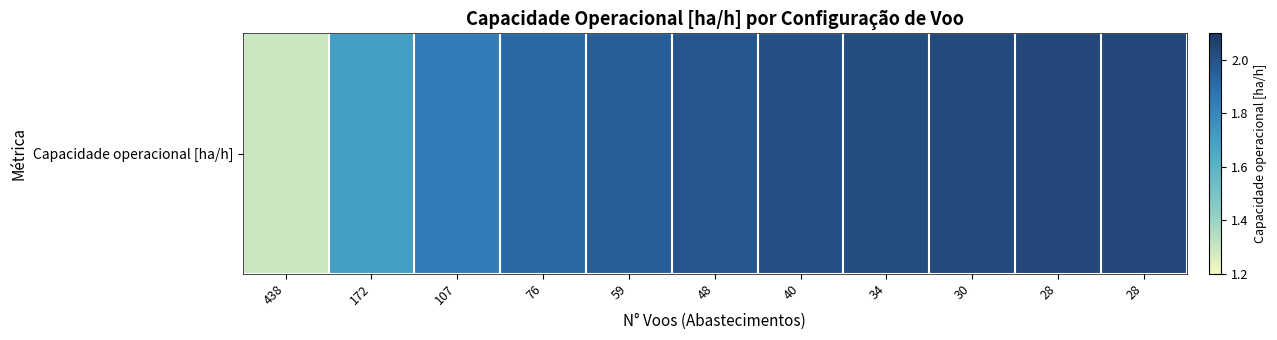

Rank the categories by value from lowest to highest.

438, 172, 107, 76, 59, 48, 40, 34, 30, 28, 28